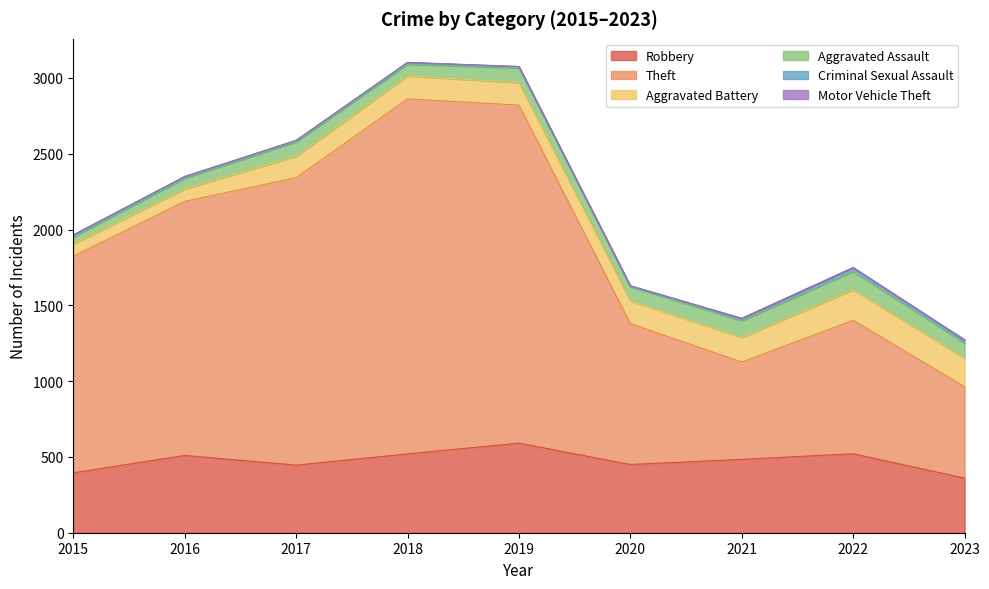

What is the sum of all Robbery values?

4277